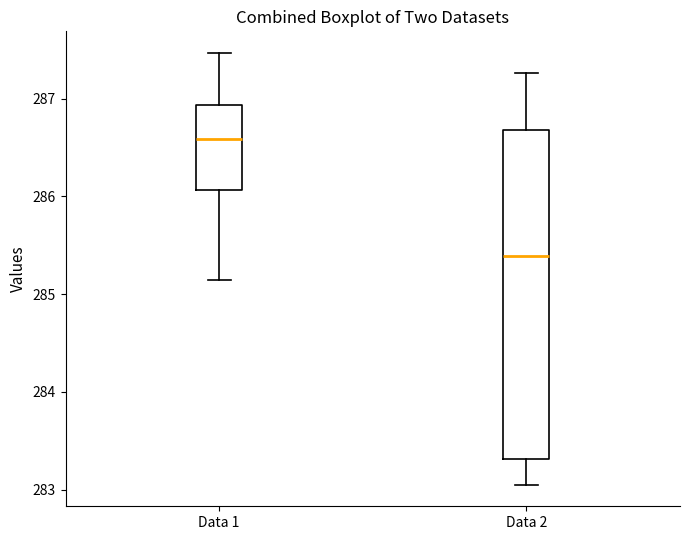

Which box has the highest median line?

Data 1